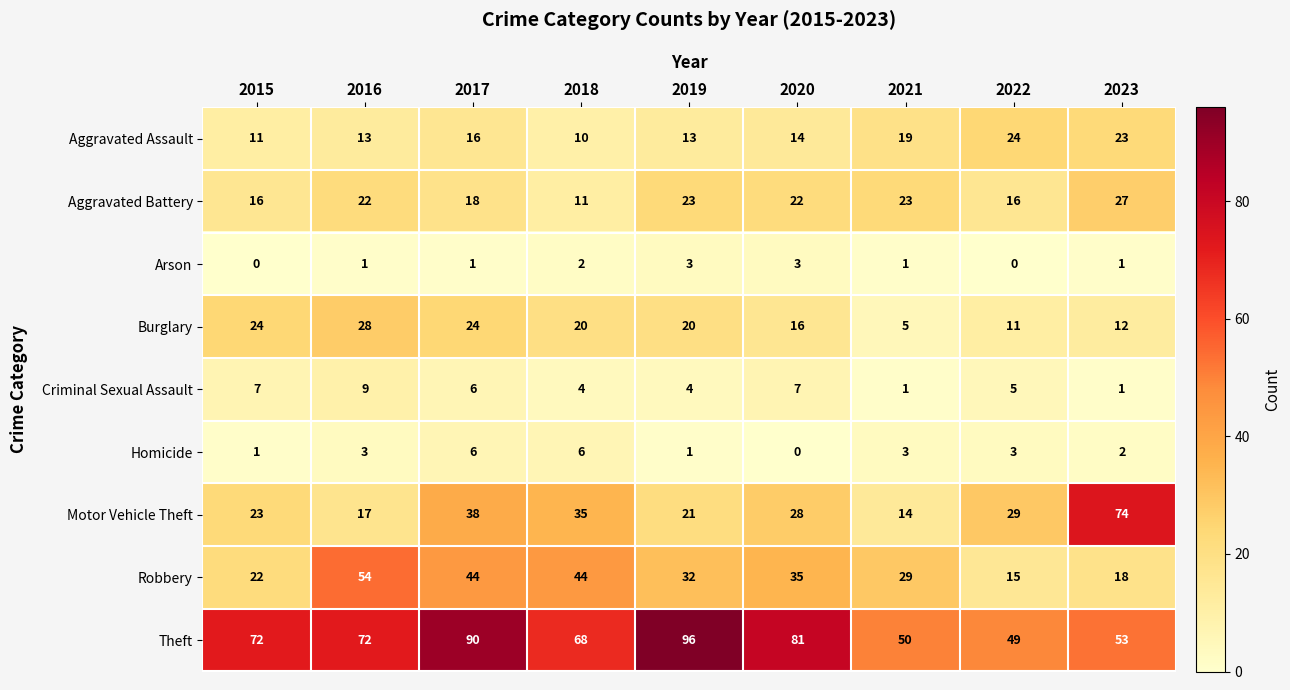

Rank the series by their maximum value, from lowest to highest.

Arson, Homicide, Criminal Sexual Assault, Aggravated Assault, Aggravated Battery, Burglary, Robbery, Motor Vehicle Theft, Theft